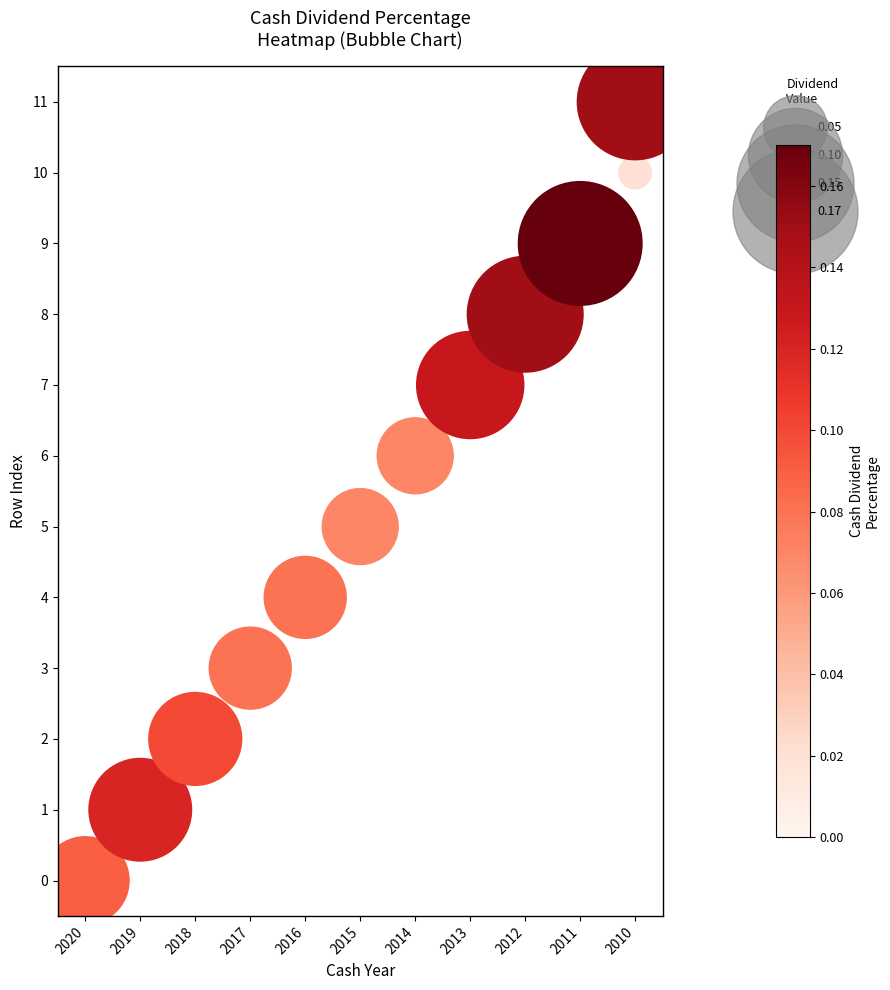

What is the range of Y values (max minus min)?

11